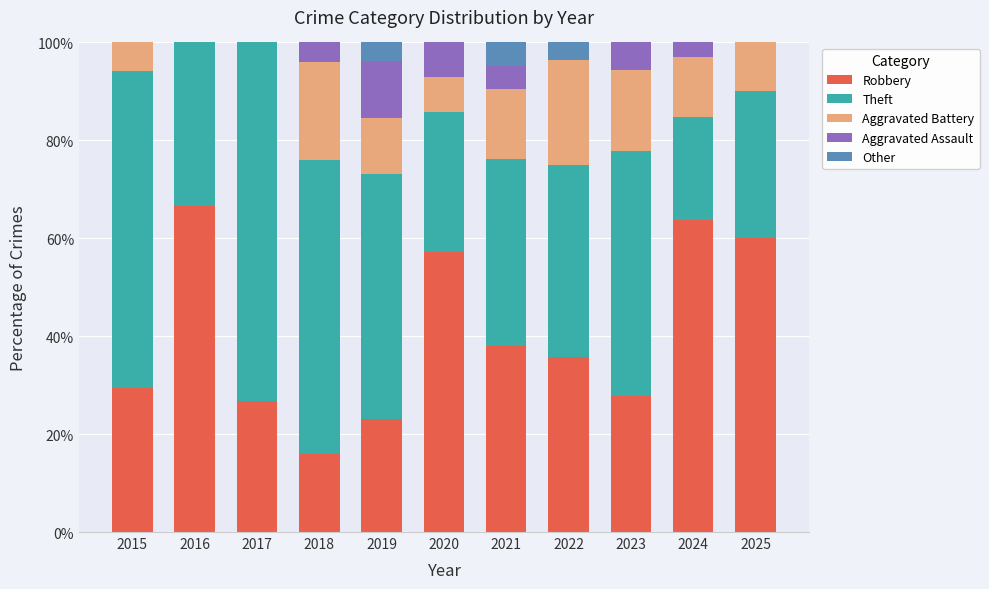

Is it true that Robbery equals 29.4 at 2015?

True